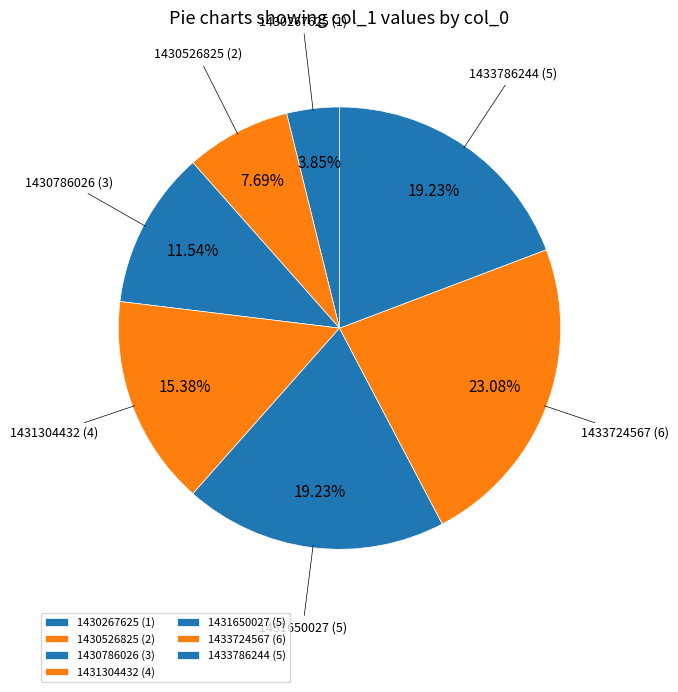

What is the ratio of the value at 1430786026 to the value at 1431650027?

0.6